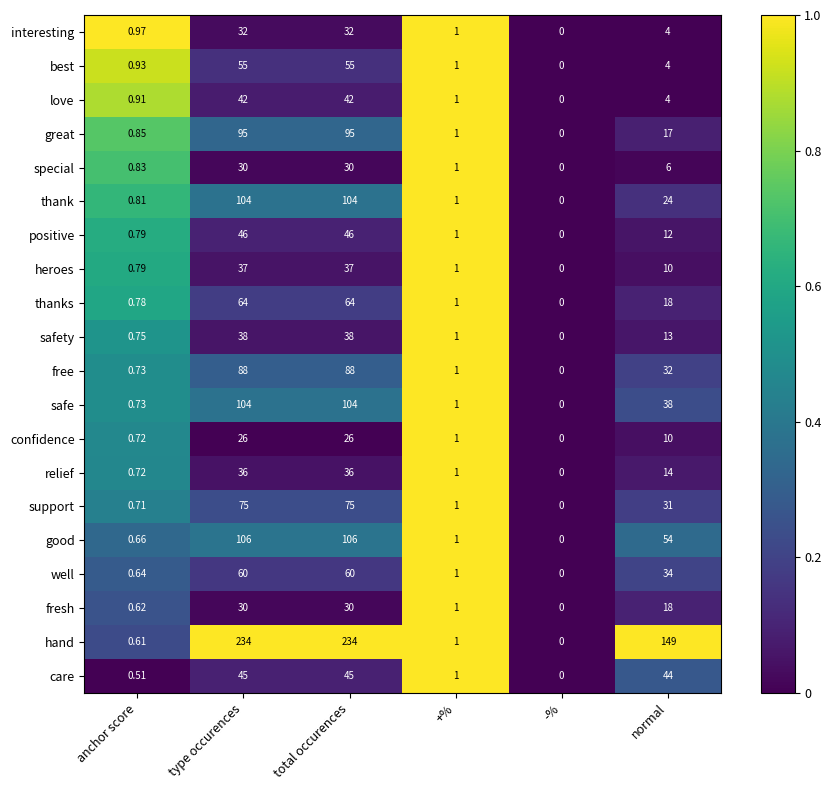

Where is fresh nearest to the value 15?

normal